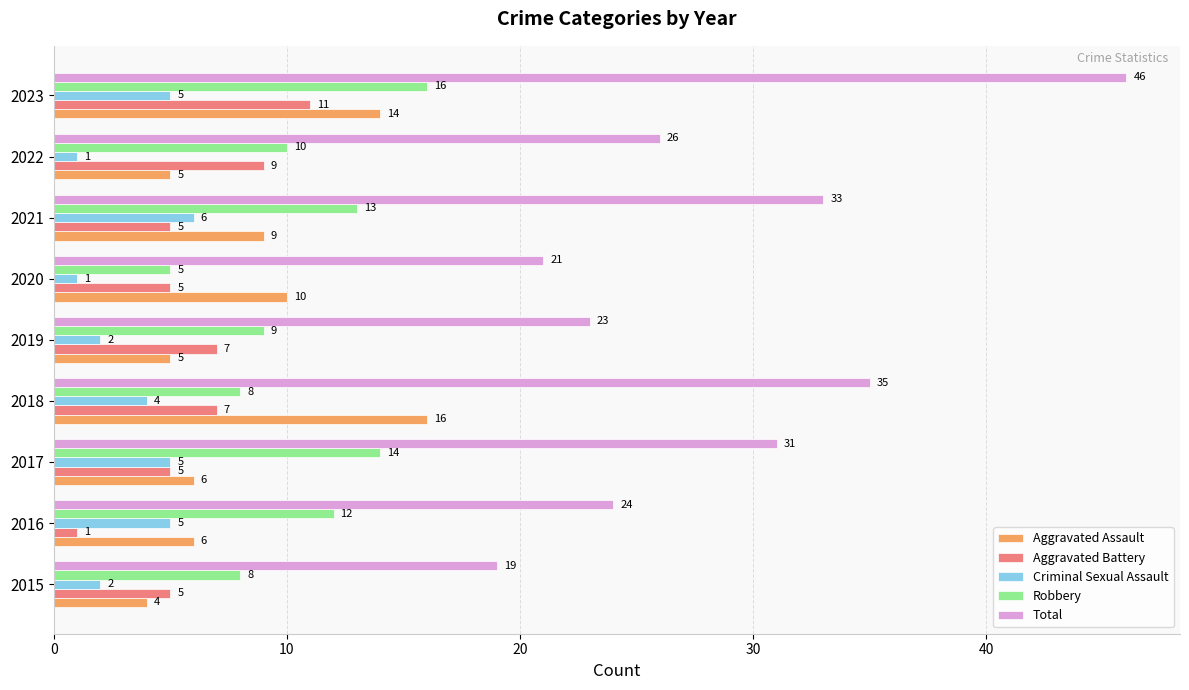

What value does the Total series have at 2020?

21